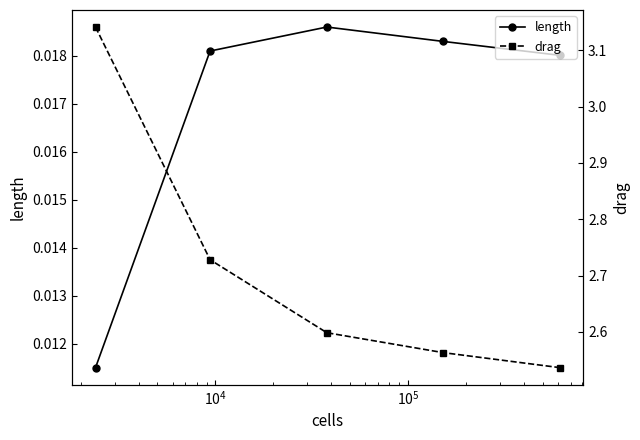

How many length values are between 0 and 1?

5